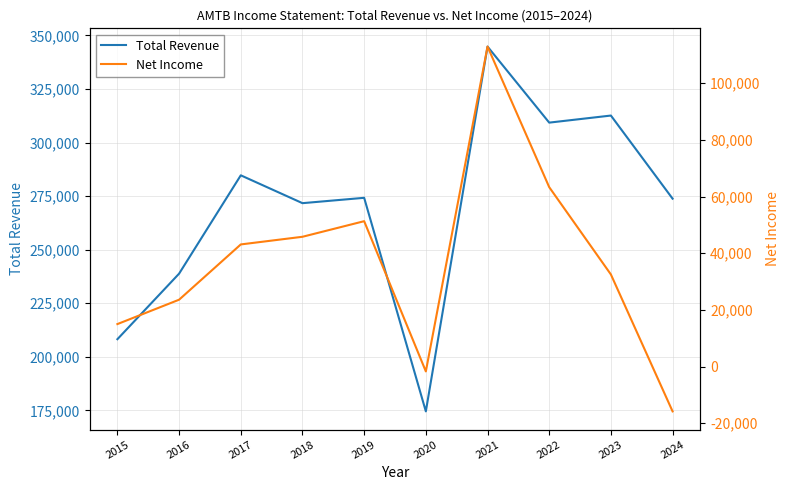

True or false: Net Income has a value of 45421 at 2023.

False